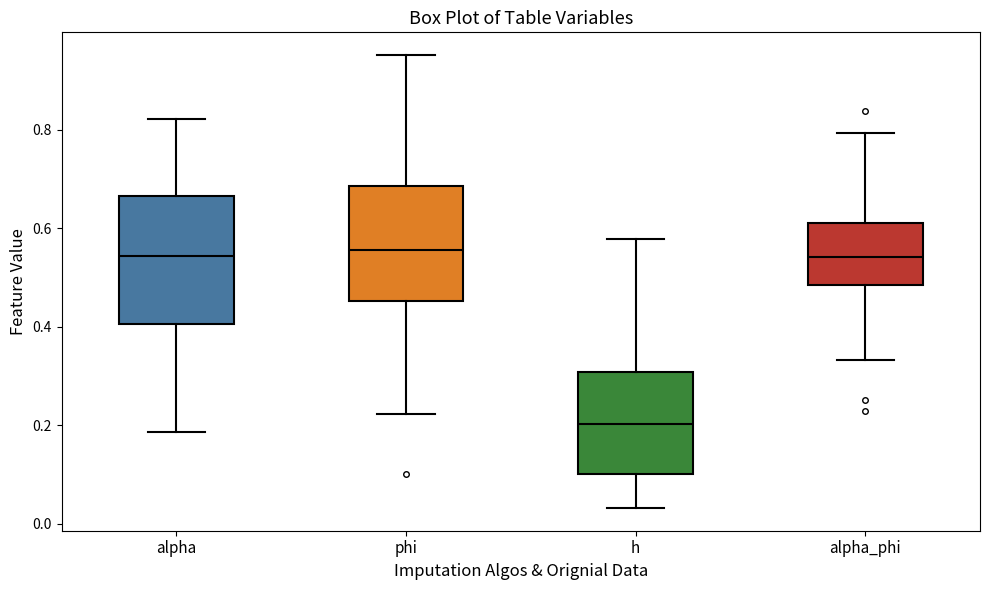

Reading left to right, transcribe this box plot: for each box, give where its median line is, the range the box spans, and where its two whiskers end, as read against the y-axis. The values are not printed on the chart, so give them approximately, as read against the axis.

alpha: median 0.54, box 0.40 to 0.66, whiskers 0.18 to 0.82
phi: median 0.56, box 0.46 to 0.68, whiskers 0.22 to 0.96
h: median 0.20, box 0.10 to 0.30, whiskers 0.04 to 0.58
alpha_phi: median 0.54, box 0.48 to 0.62, whiskers 0.34 to 0.80